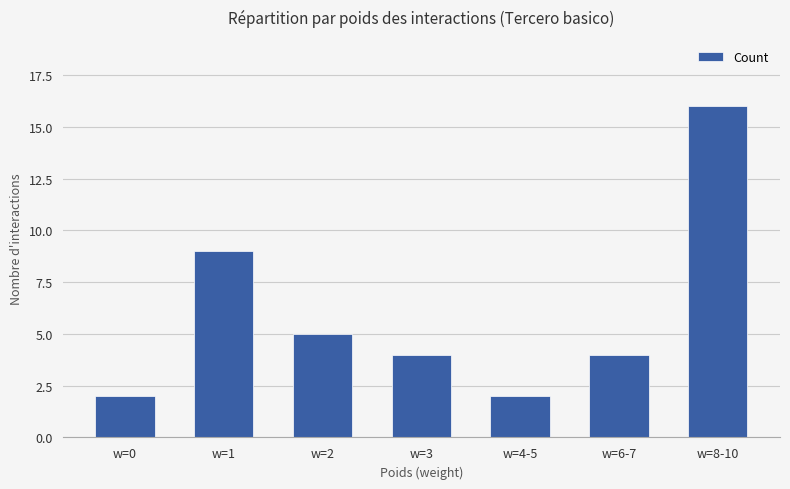

Where is the data nearest to the value 9?

w=1